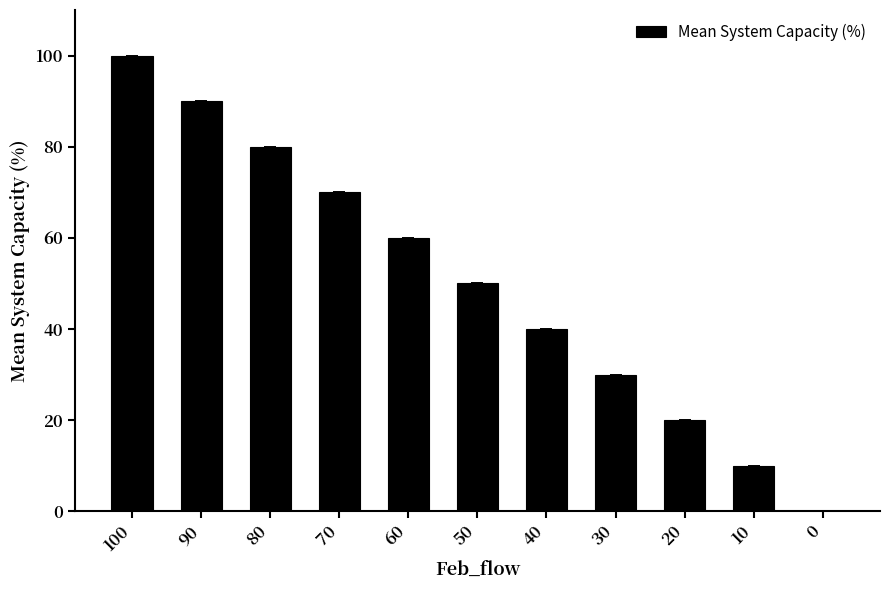

Count the values in the range 20 to 80.

7